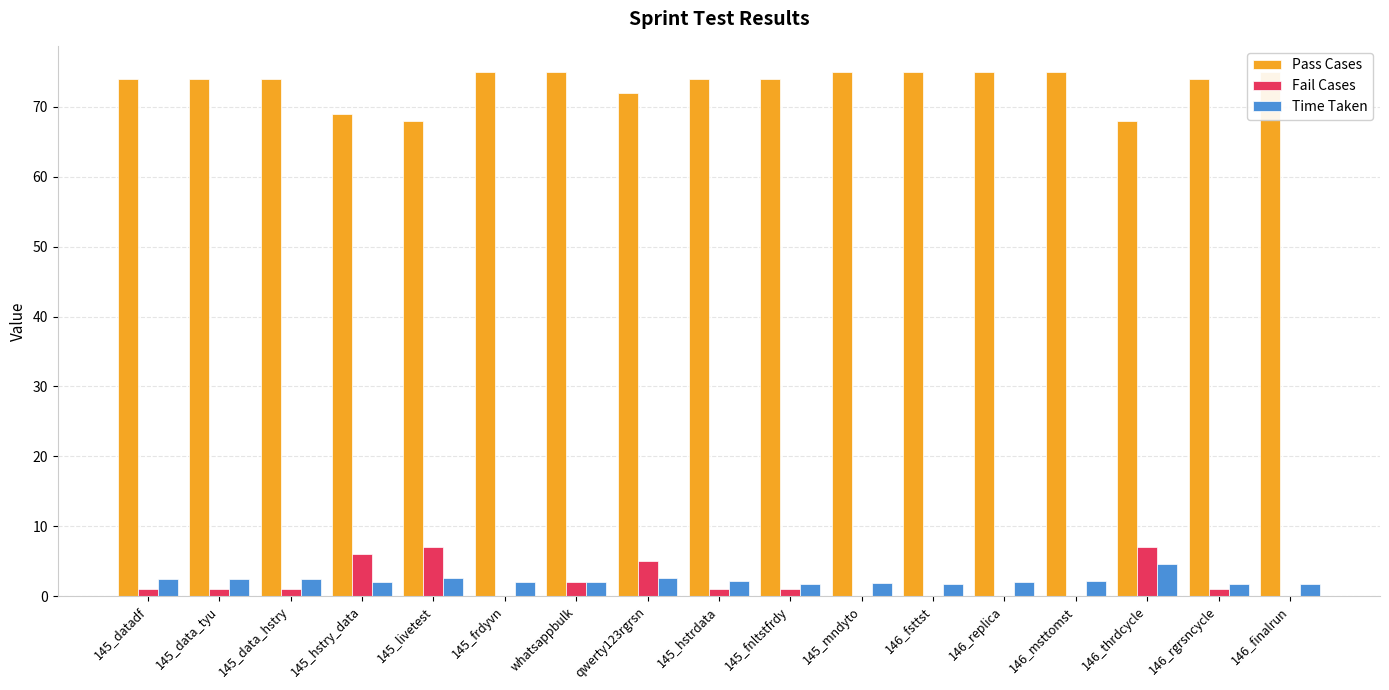

The value of Pass Cases at 145_fnltstfrdy is 111.9. True or false?

False